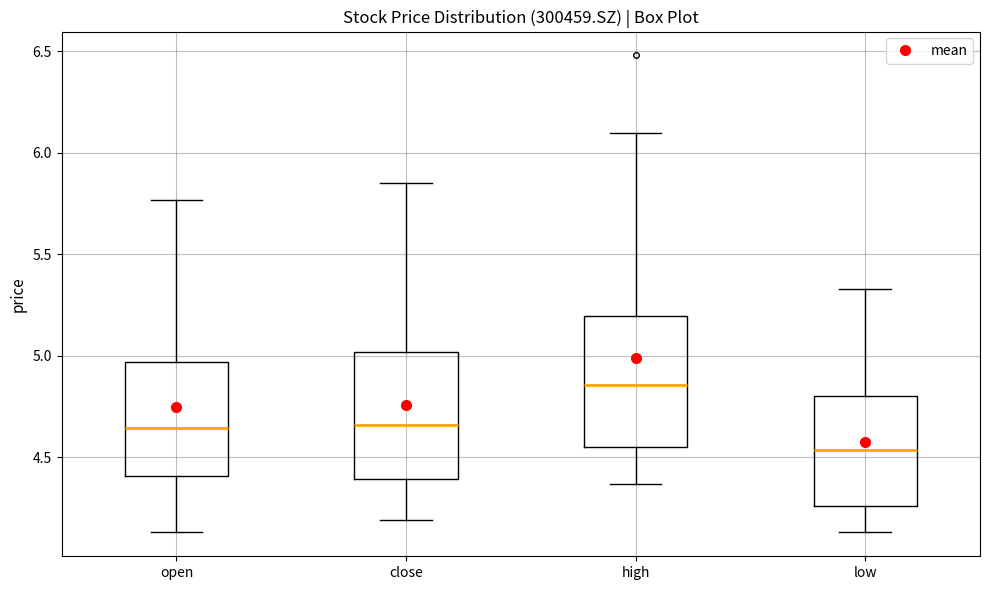

Reading left to right, transcribe this box plot: for each box, give where its median line is, the range the box spans, and where its two whiskers end, as read against the y-axis. The values are not printed on the chart, so give them approximately, as read against the axis.

open: median 4.65, box 4.40 to 4.95, whiskers 4.15 to 5.75
close: median 4.65, box 4.40 to 5.00, whiskers 4.20 to 5.85
high: median 4.85, box 4.55 to 5.20, whiskers 4.35 to 6.10
low: median 4.55, box 4.25 to 4.80, whiskers 4.15 to 5.35